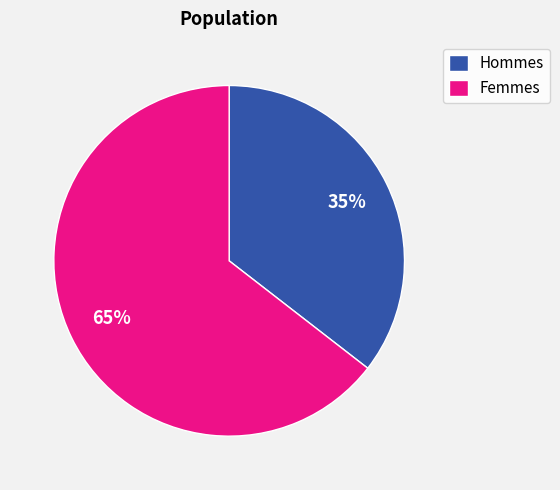

What percentage is the Hommes slice, to the nearest percent?

35%